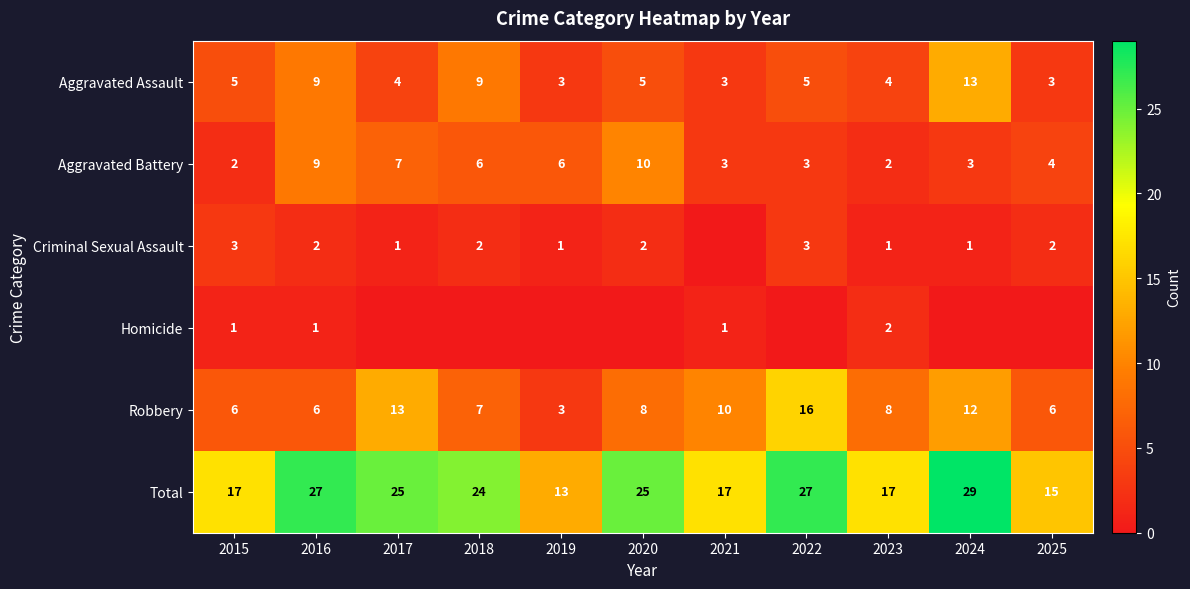

What is the difference between the maximum and second lowest values in the Total series?

14